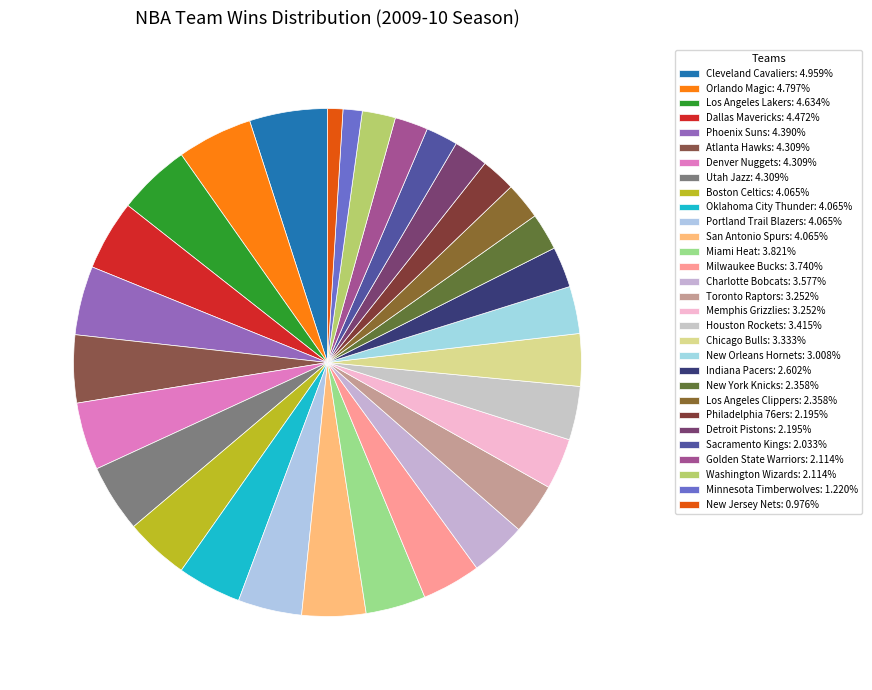

How many segments does this pie chart have?

30